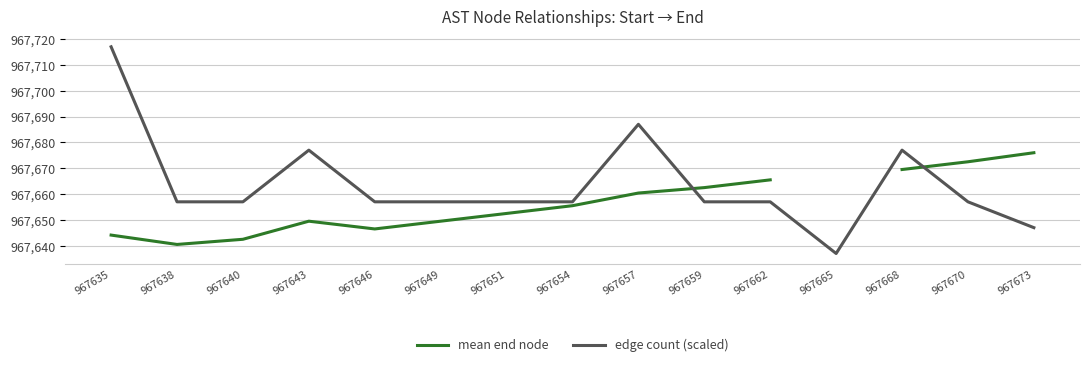

What is the difference between the second highest and minimum values in the edge count (scaled) series?

50